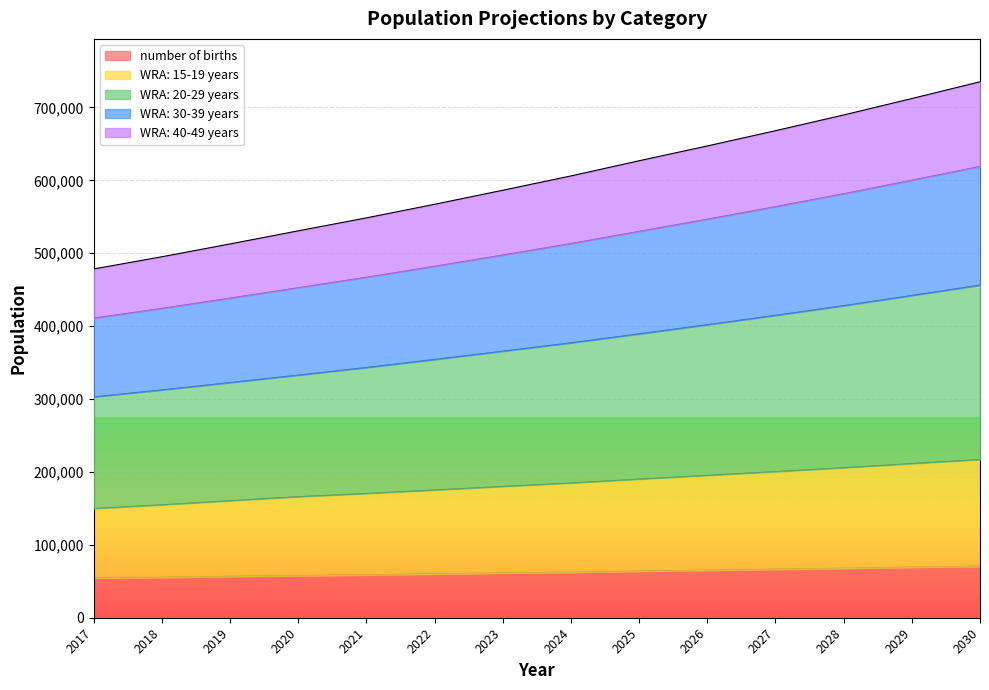

What is the highest value of the number of births series?

70669.0